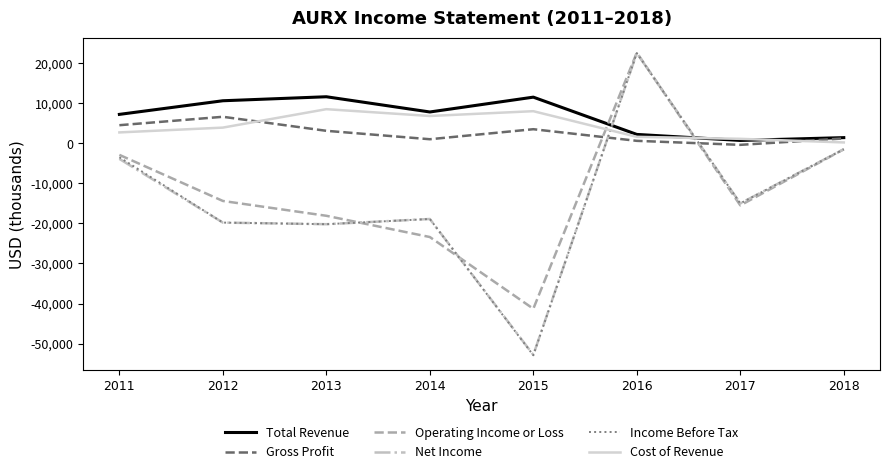

At which category does Gross Profit reach its first local valley?

2014